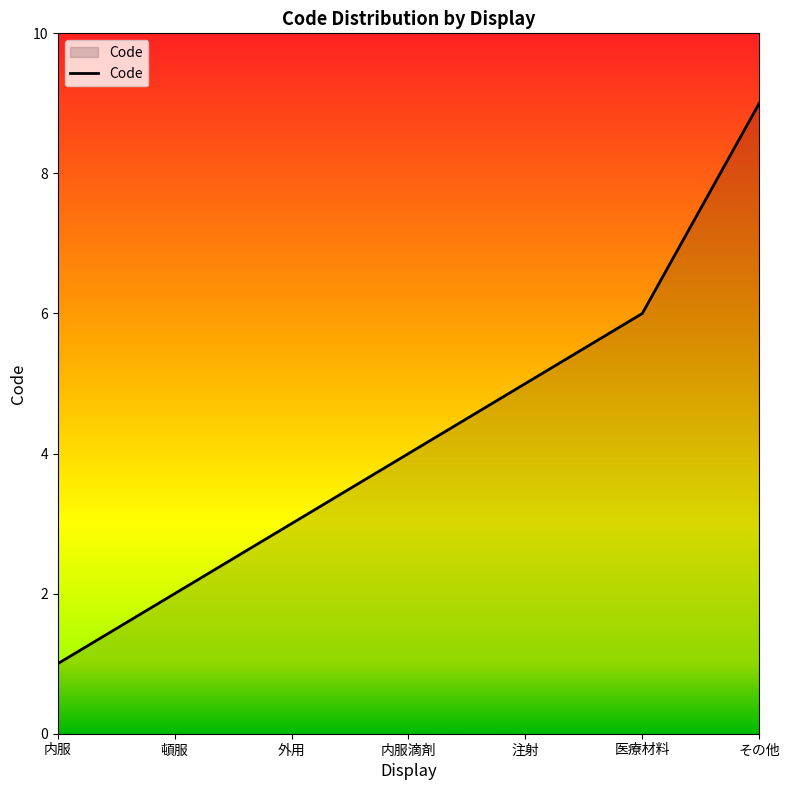

True or false: the data shows 7 at 内服滴剤.

False